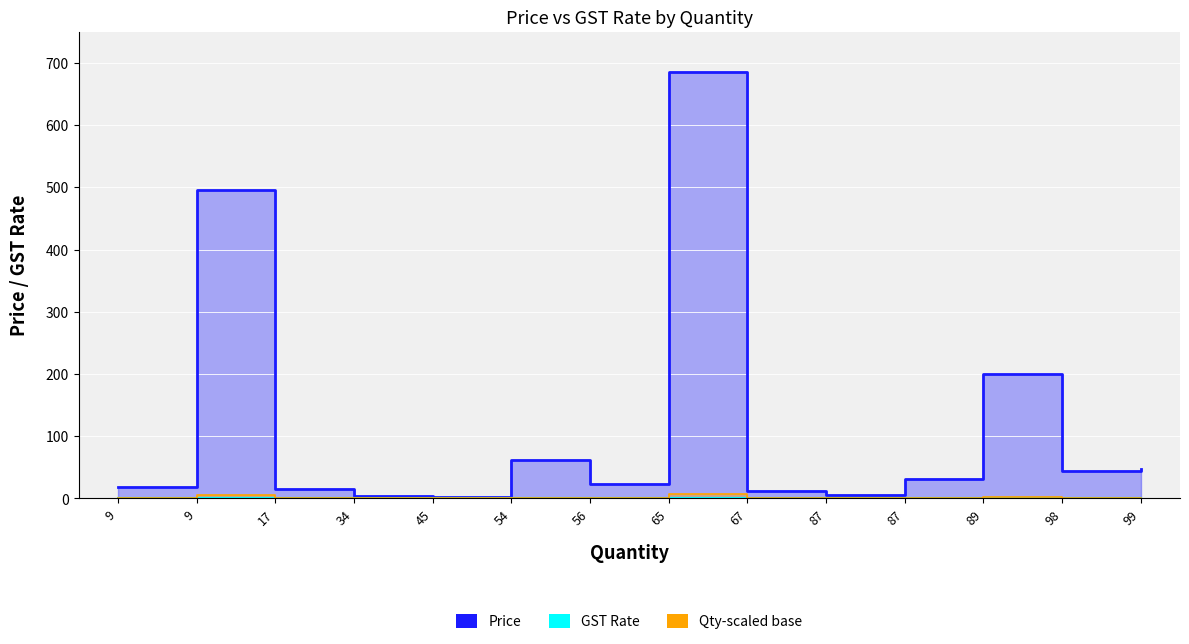

How many interior local valleys does the Qty-scaled base (line) series have?

4